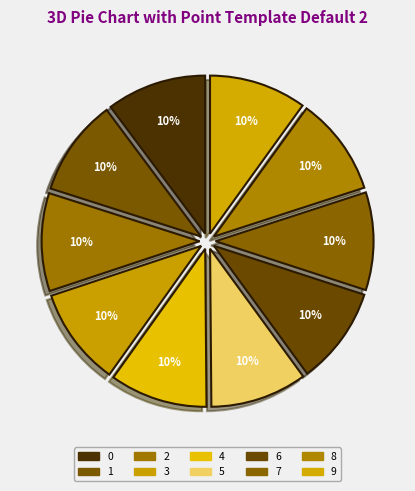

Is 0 the majority of the pie?

No